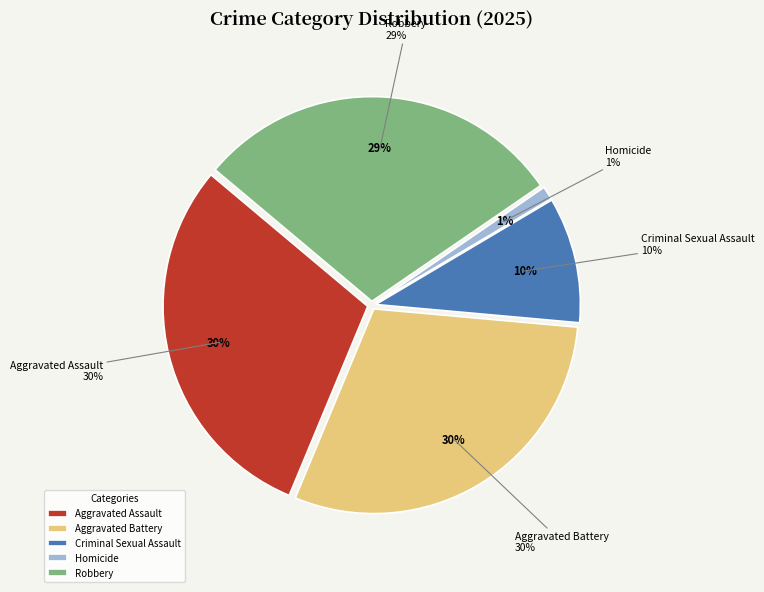

What percentage do Criminal Sexual Assault and Aggravated Battery together represent?

39.8%